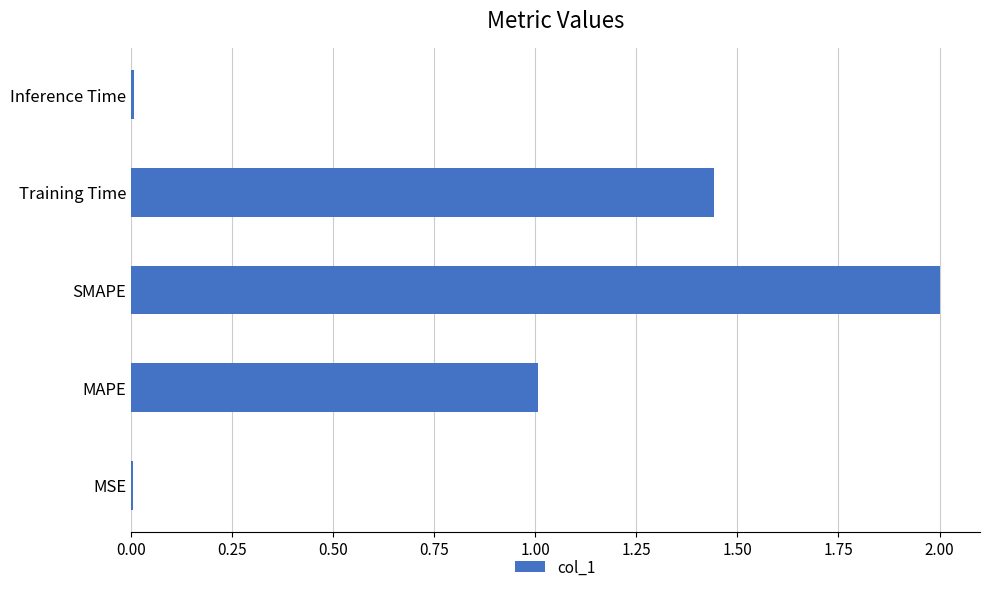

Is it true that the value at MSE is 0.0?

True